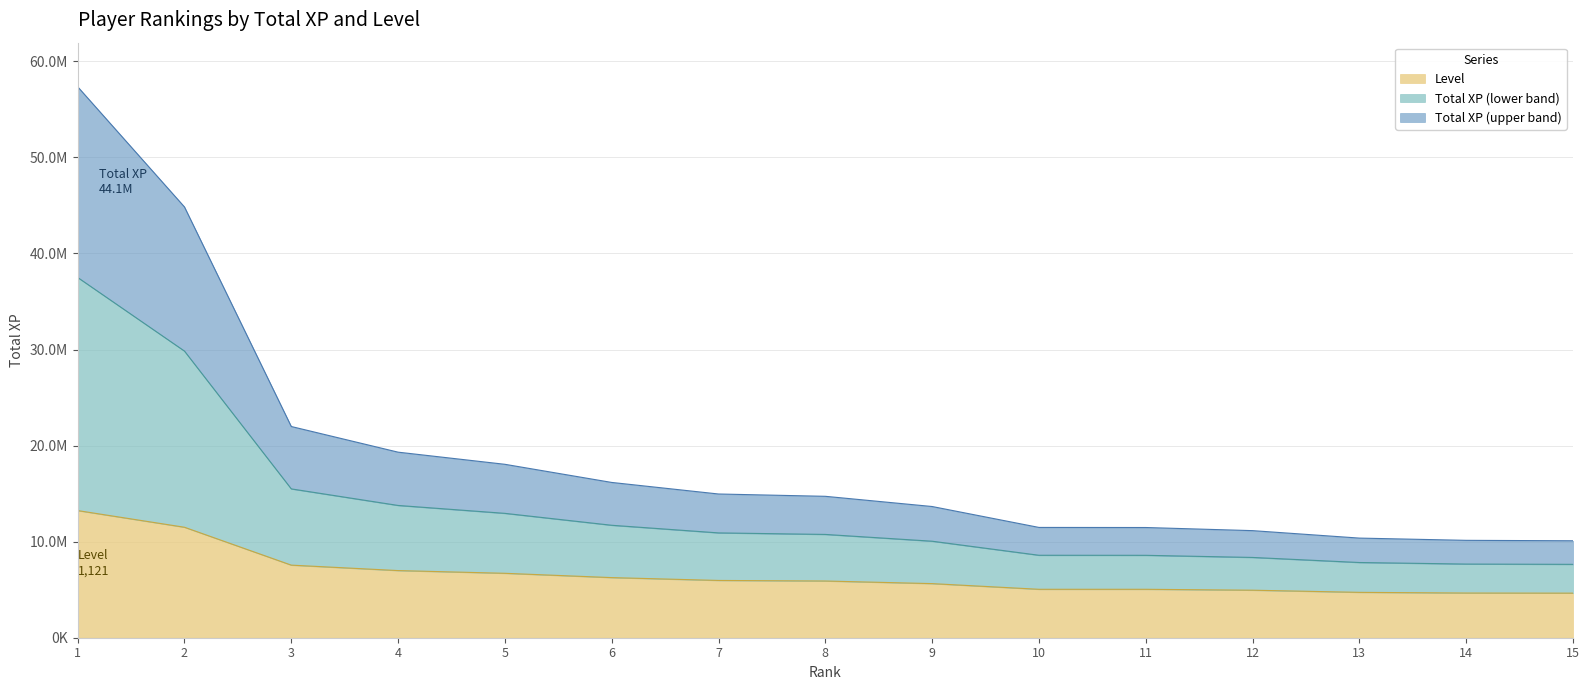

Reading right to left, extract all data points from this chart.

Total XP: 15=10092665.6	14=10138263.7	13=10371445.6	12=11148031.5	11=11473525.7	10=11482635.7	9=13659588.1	8=14721921.5	7=14962843.3	6=16166172.0	5=18054236.7	4=19317808.2	3=21989247.4	2=44846206.2	1=57360052.1
Level: 15=4640602.6	14=4652410.7	13=4723259.6	12=4947614.5	11=5042079.7	10=5042079.7	9=5632487.1	8=5904074.5	7=5963115.3	6=6258319.0	5=6707028.7	4=6990424.2	3=7557215.4	2=11501137.2	1=13236935.1